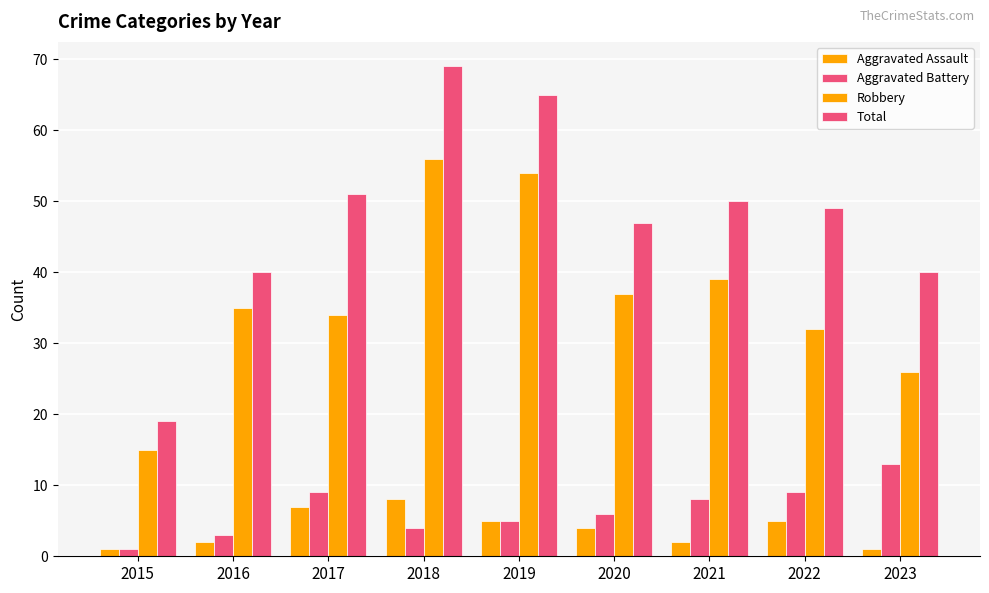

How many distinct data groups are displayed?

4